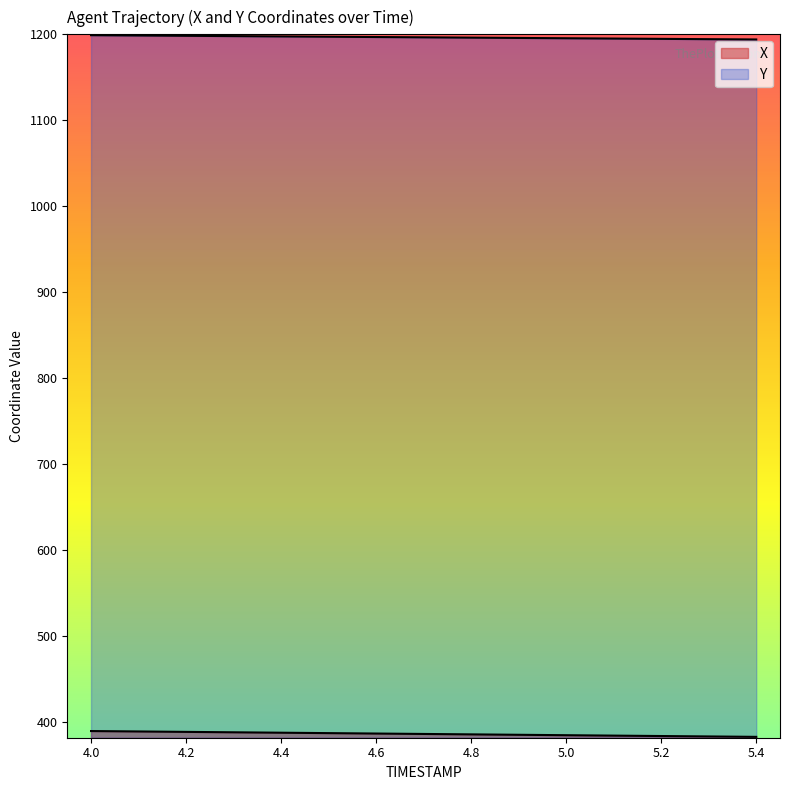

How many lines are shown in the chart?

2